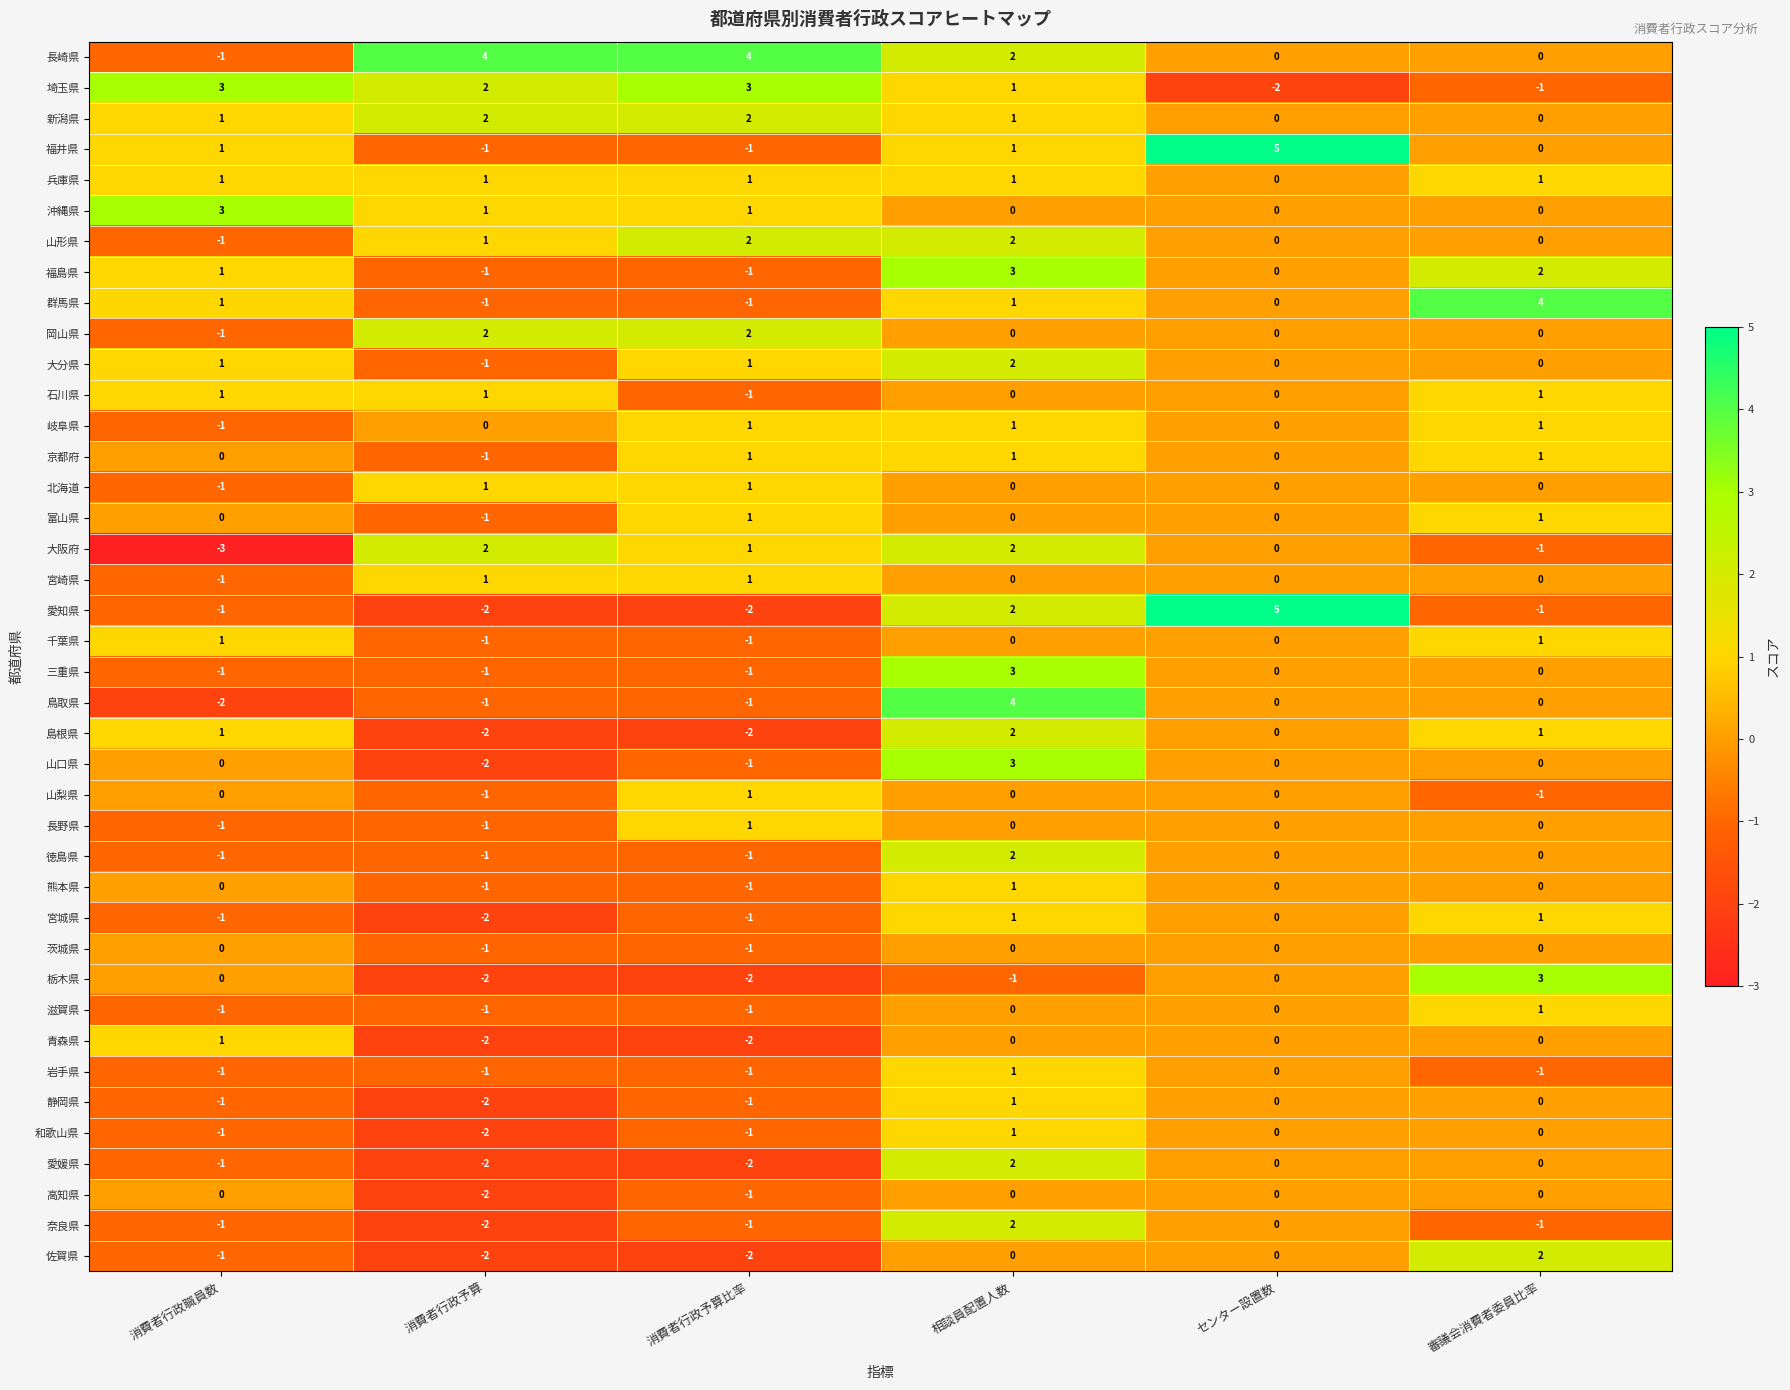

The value of 千葉県 at 消費者行政職員数 is 1. True or false?

True